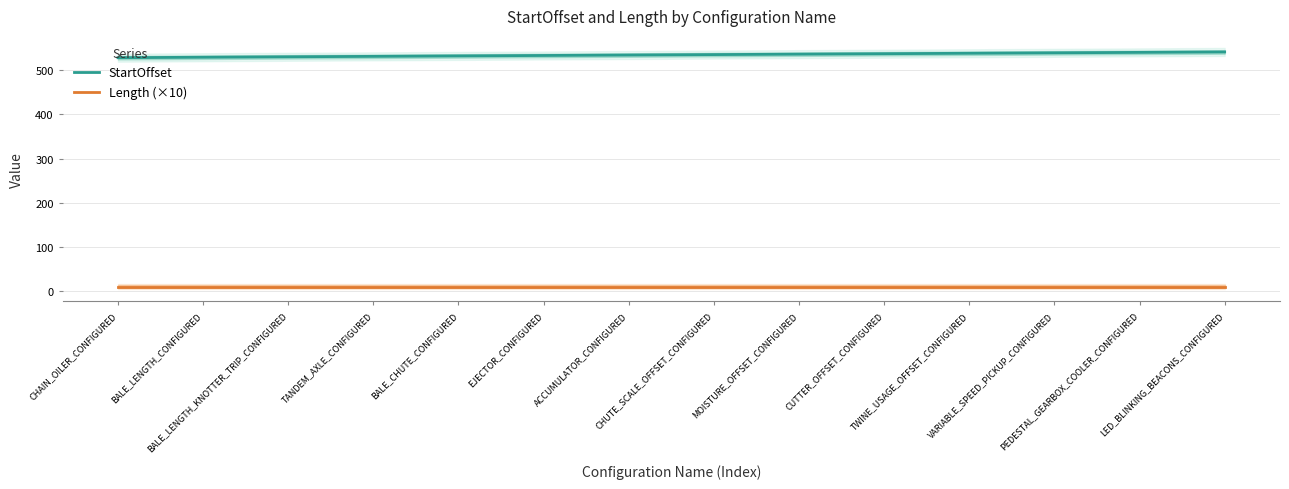

Is it true that Length (×10) equals 18 at CUTTER_OFFSET_CONFIGURED?

False